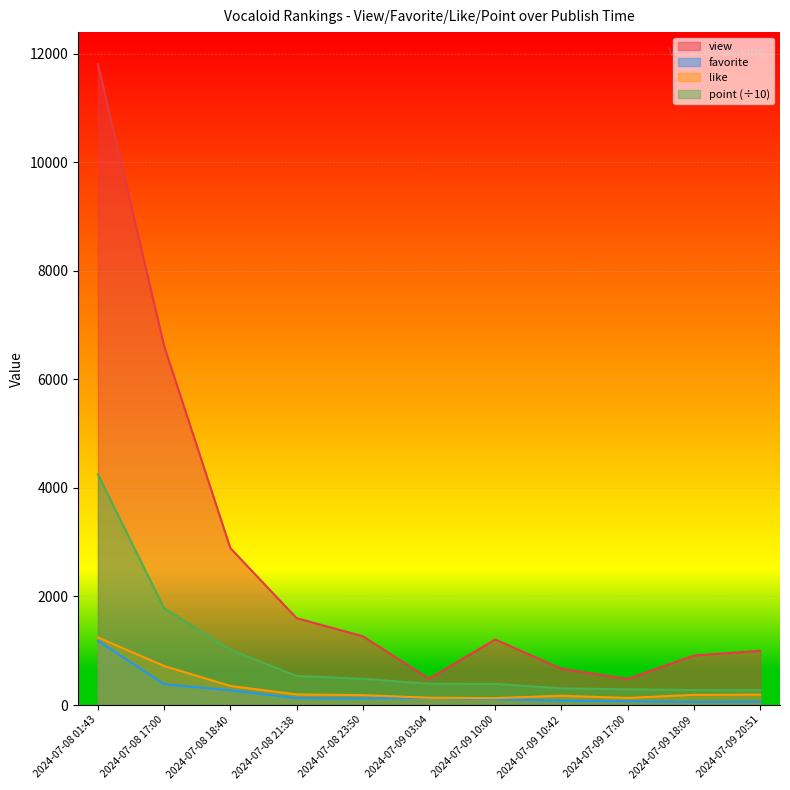

True or false: point and view cross at least once.

False